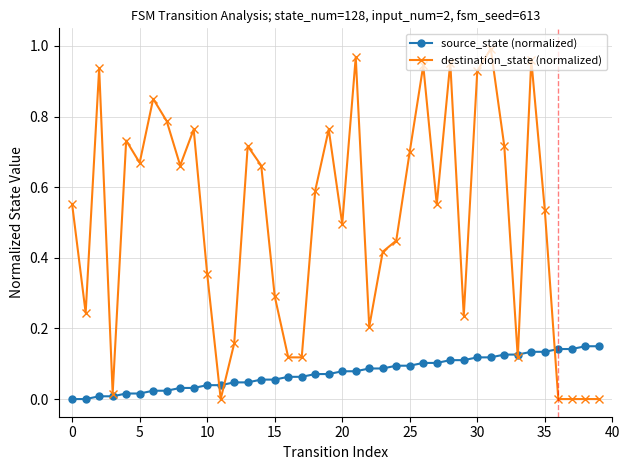

Which series has the largest total across all categories?

destination_state (normalized)